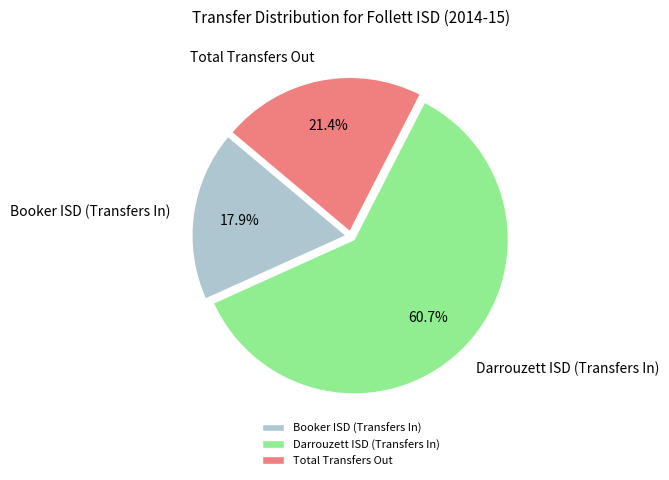

What portion of the pie excludes Total Transfers Out?

78.6%